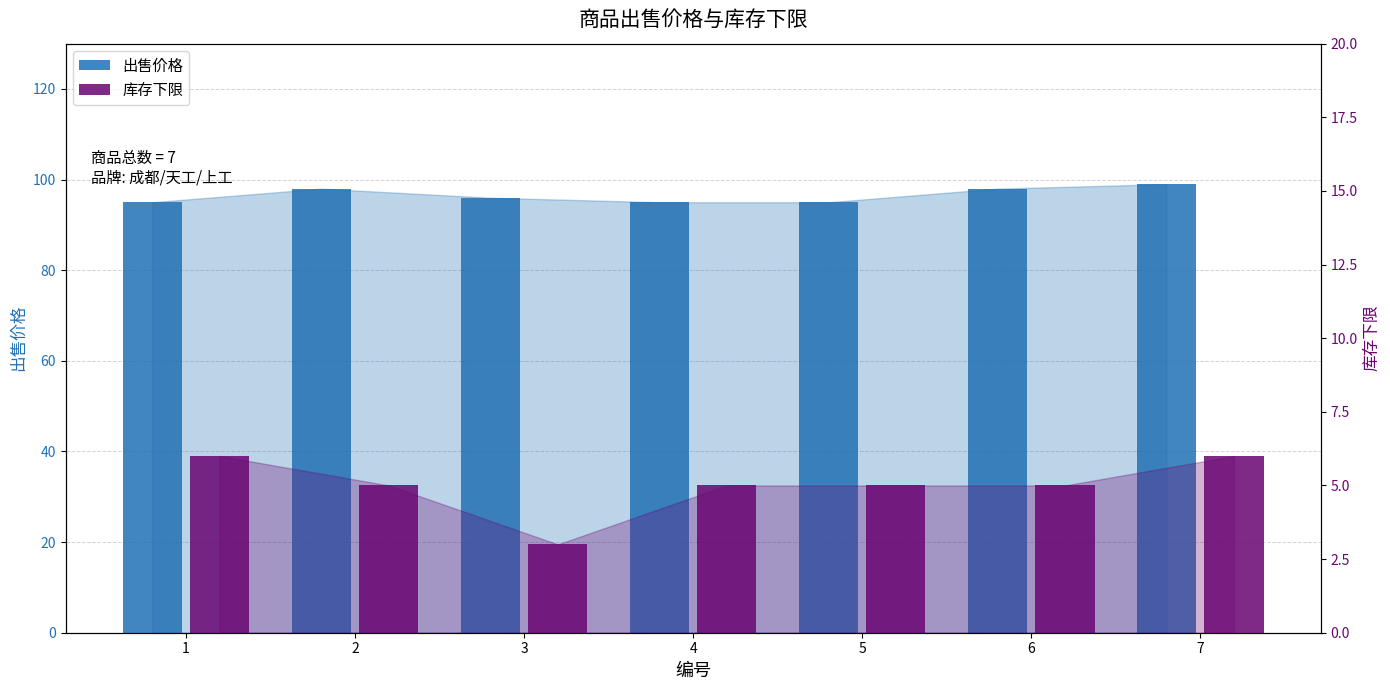

Is the value of 库存下限 at 4 greater than the value of 出售价格 at 2?

No